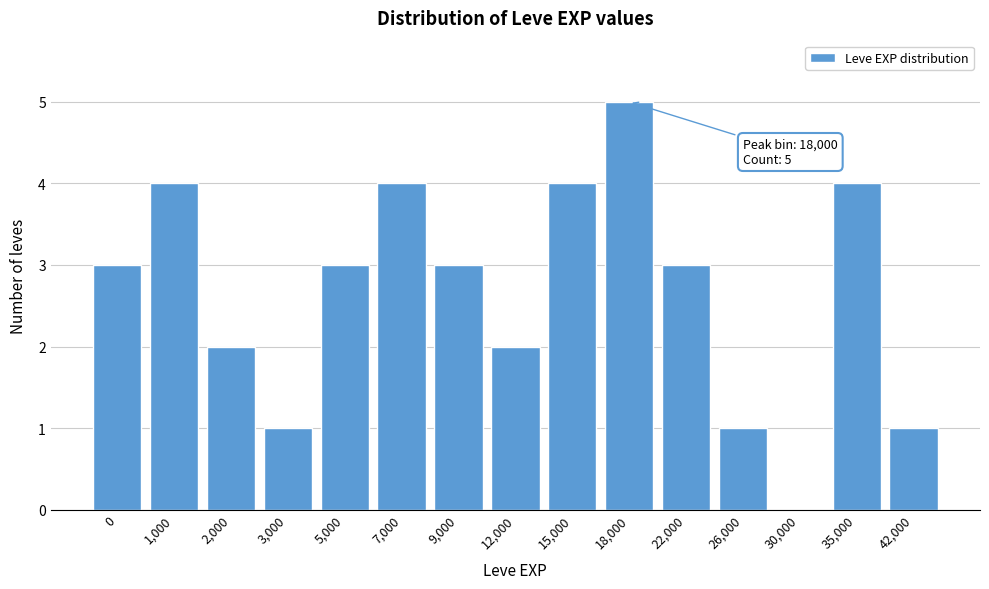

Reading left to right, what are all the values shown in this chart?

0=3	1,000=4	2,000=2	3,000=1	5,000=3	7,000=4	9,000=3	12,000=2	15,000=4	18,000=5	22,000=3	26,000=1	30,000=0	35,000=4	42,000=1